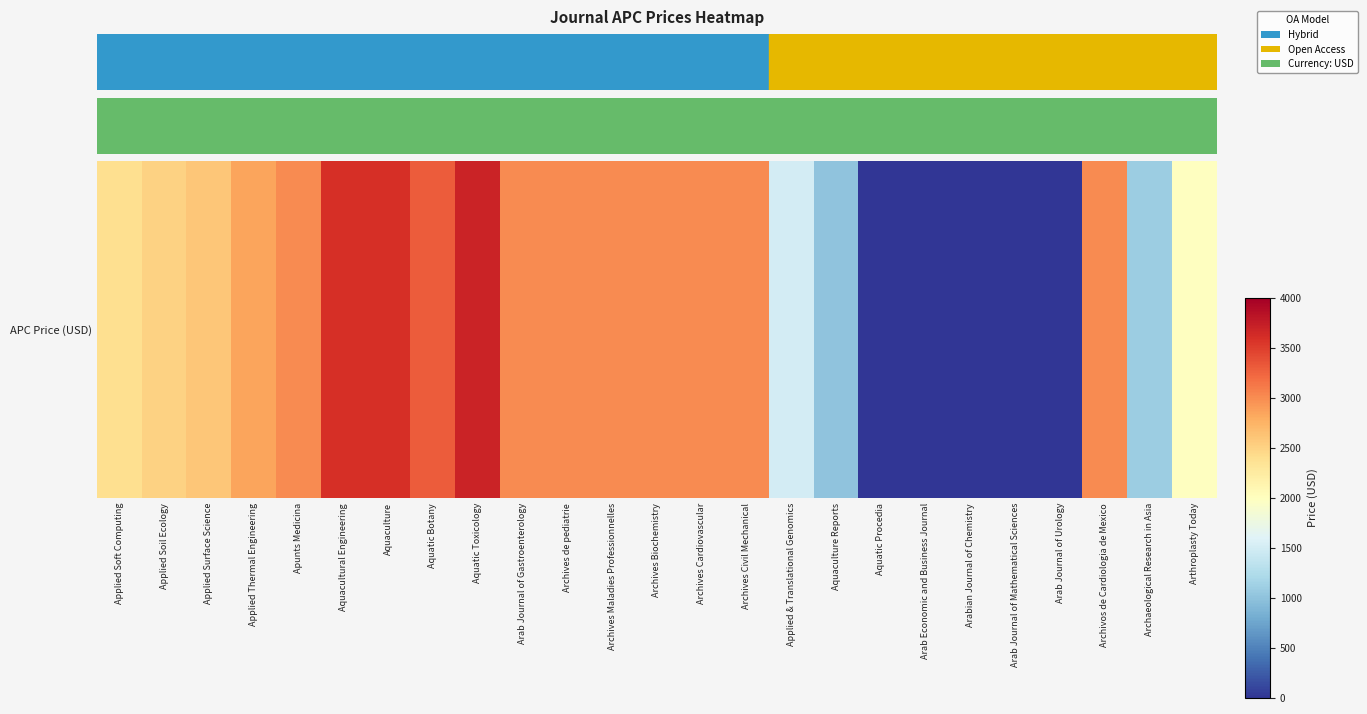

What is the greatest value displayed?

3700